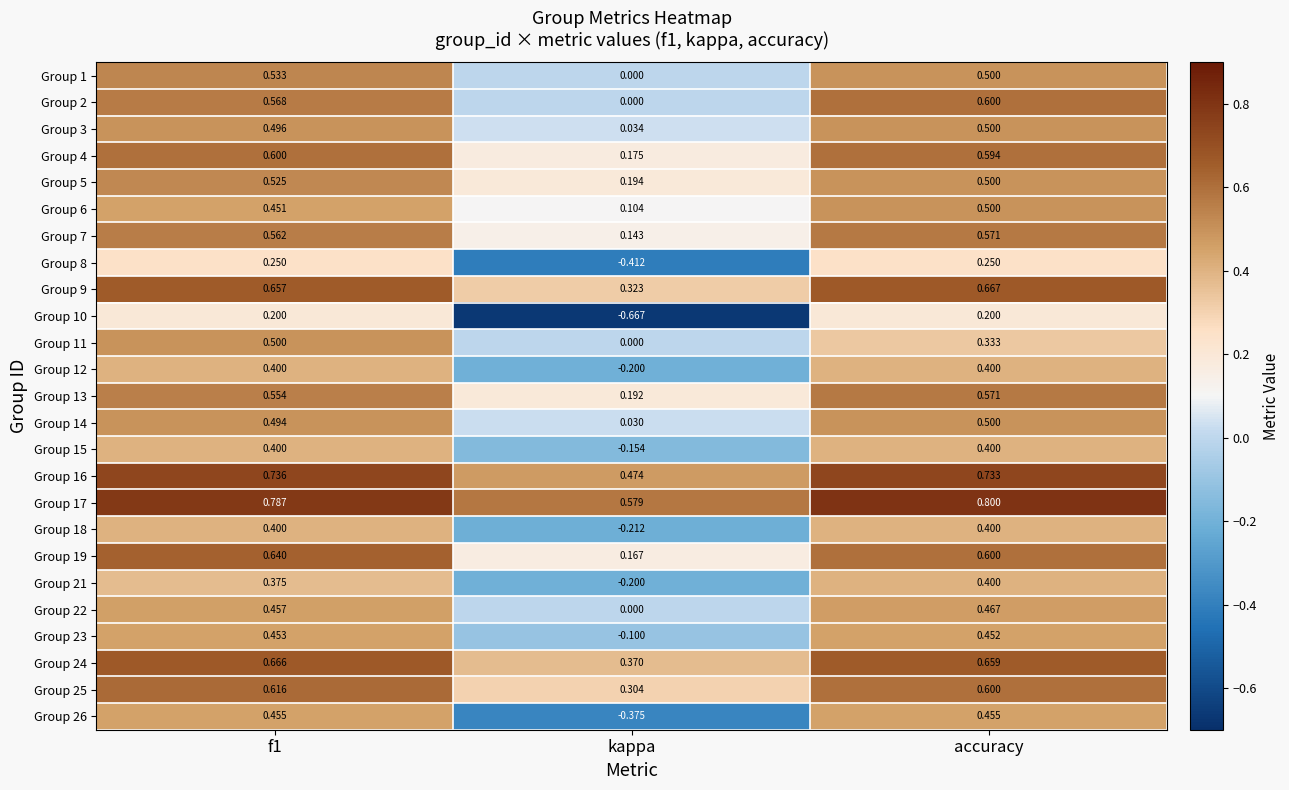

How many categories are shown in the chart?

3